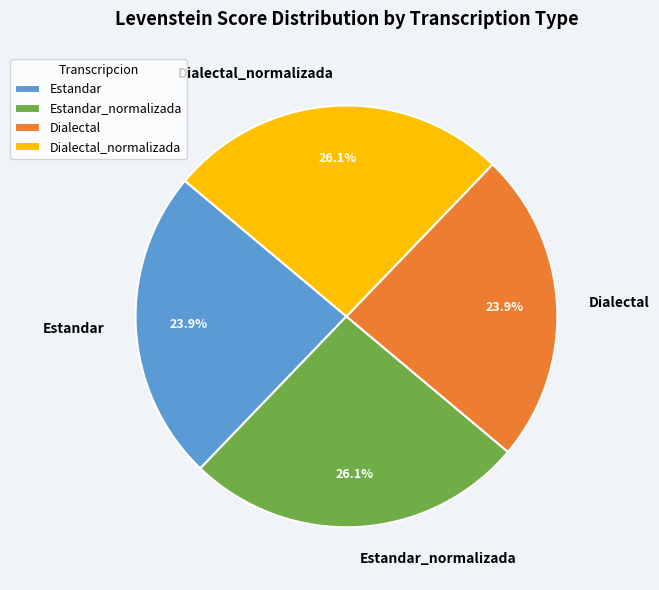

The Dialectal_normalizada slice represents 26% of the pie. True or false?

True